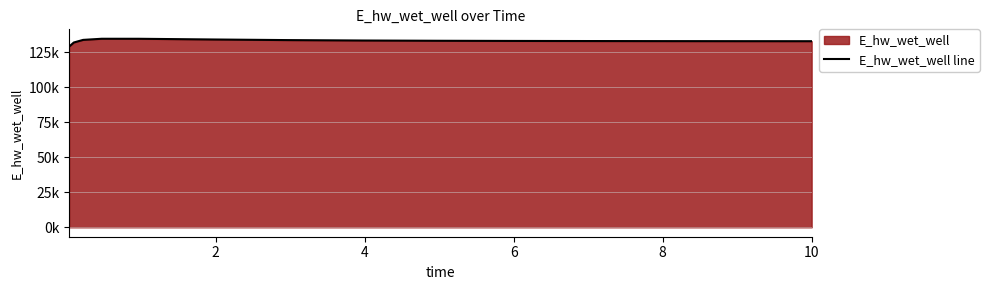

Between 4 and 6, which is larger?

4